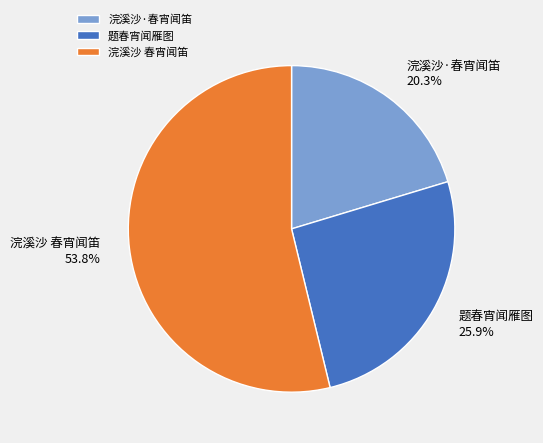

Count the number of slices in the pie.

3